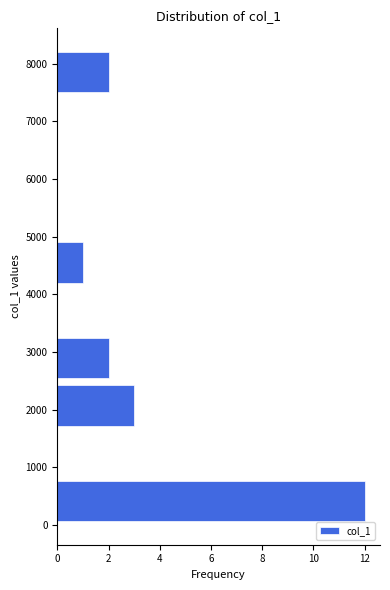

What is the length of the bar covering 4100 to 5000 on the y-axis? Neither the bar edges nor the lengths are printed on the chart, so give them approximately, as read against the axes.

1